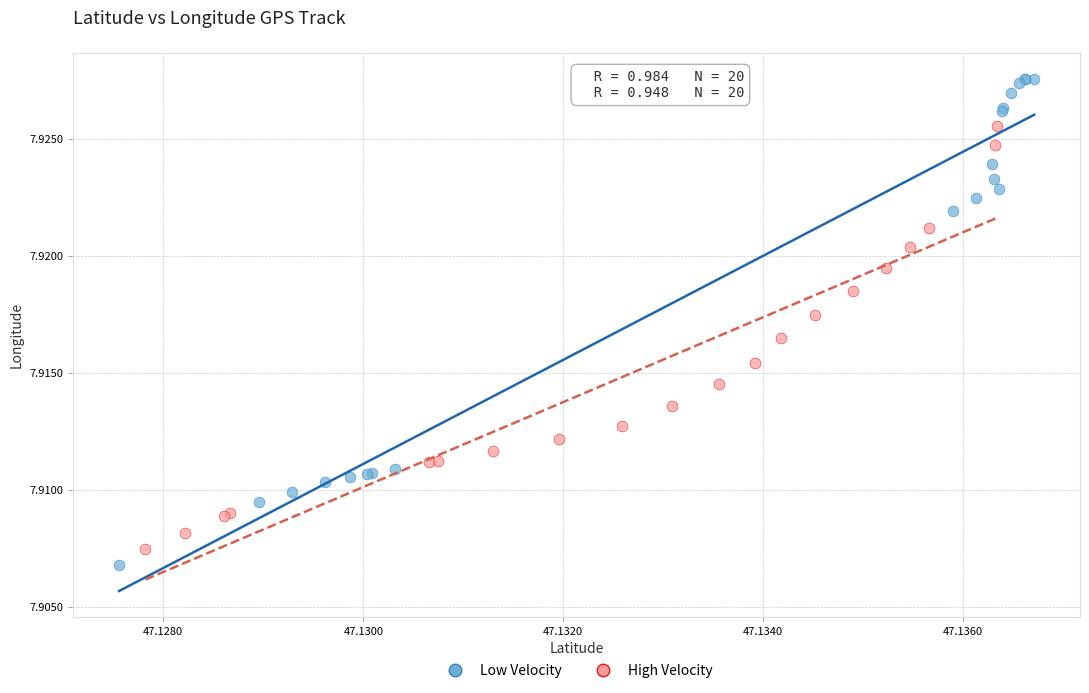

Which series contains the highest Y value?

Low Velocity